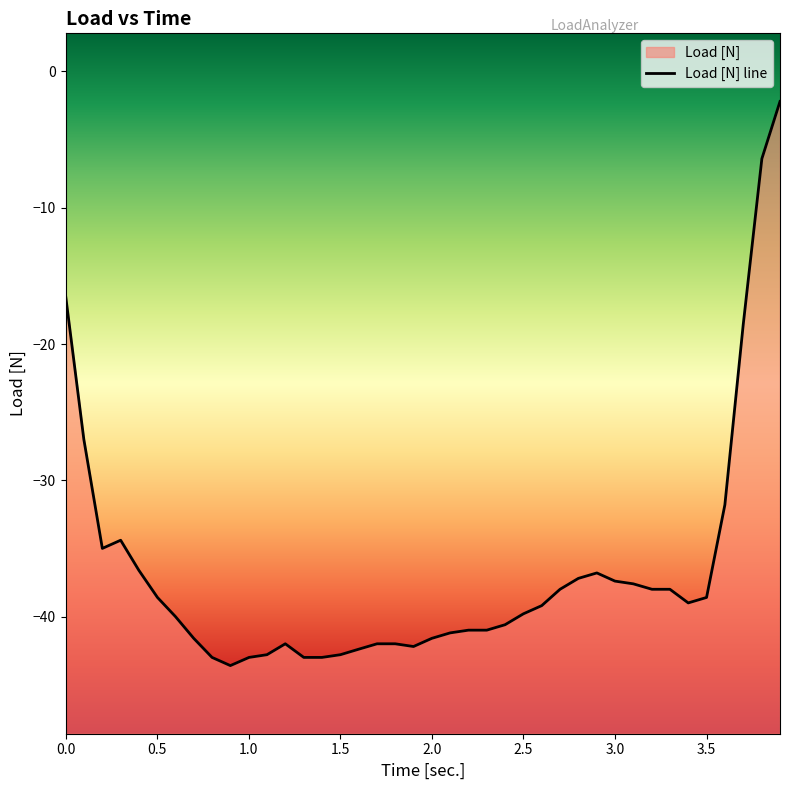

Rank the categories by value from highest to lowest.

3.901, 3.802, 0, 3.7, 0.1, 3.6, 0.301, 0.201, 0.4, 2.901, 2.8, 3, 3.1, 2.7, 3.202, 3.3, 0.502, 3.5, 3.4, 2.6, 2.5, 0.6, 2.4, 2.2, 2.3, 2.1, 0.7, 2, 1.2, 1.701, 1.8, 1.9, 1.6, 1.1, 1.501, 0.8, 1.002, 1.301, 1.4, 0.9